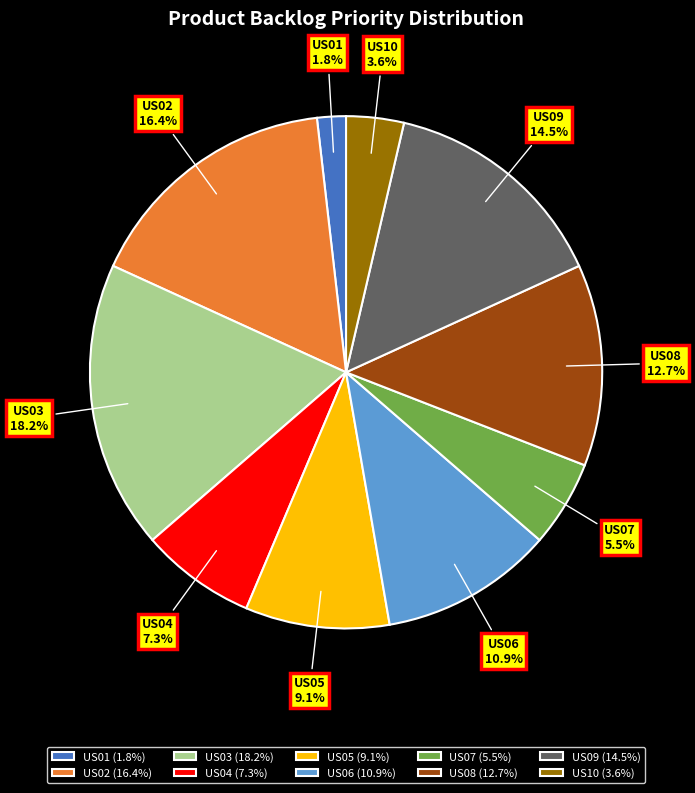

Does any single category account for the majority?

No